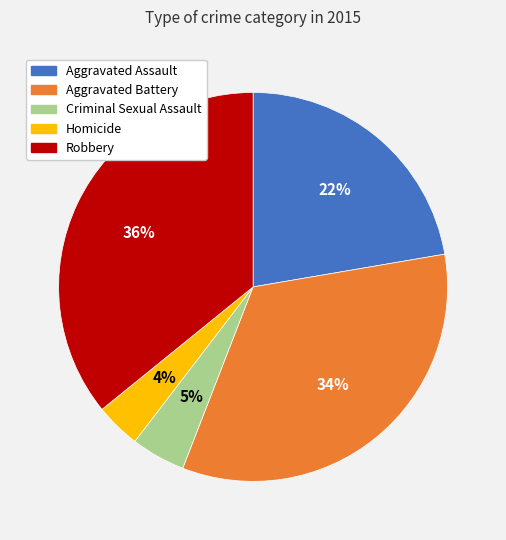

True or false: Homicide accounts for 4% of the total.

True